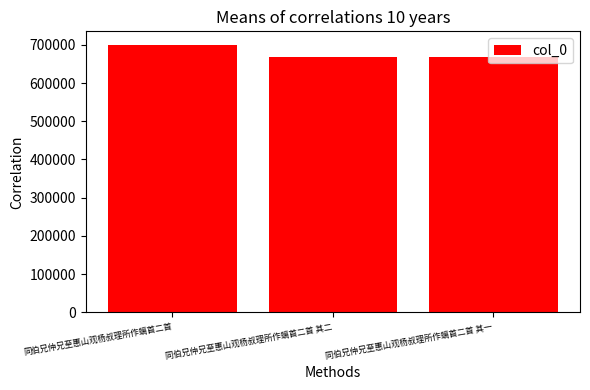

What is the difference between the maximum and minimum values?

33291